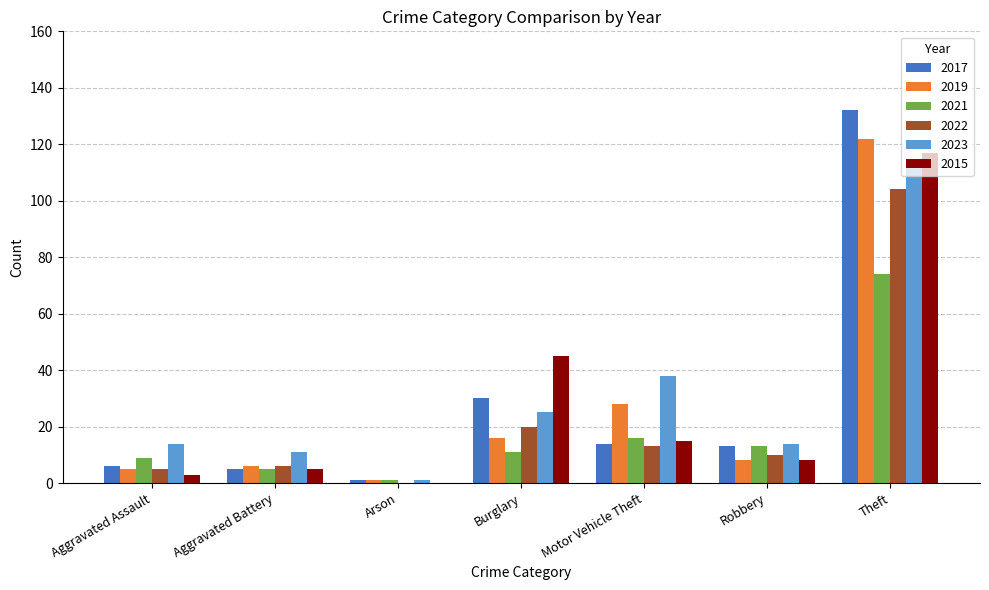

What is the maximum value for 2015?

117